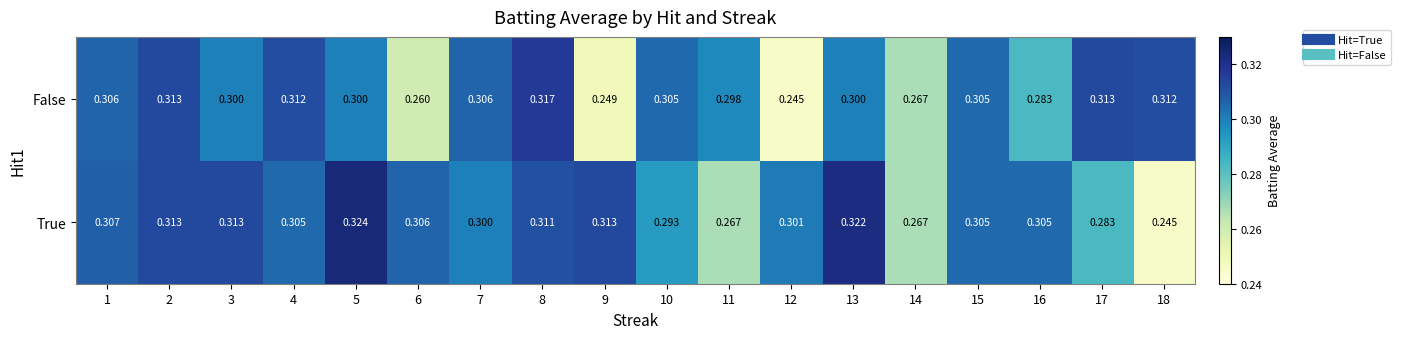

List the series in order of their overall mean, lowest first.

False, True